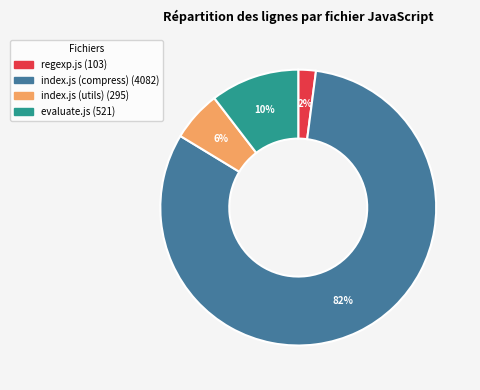

Count the number of slices in the pie.

4